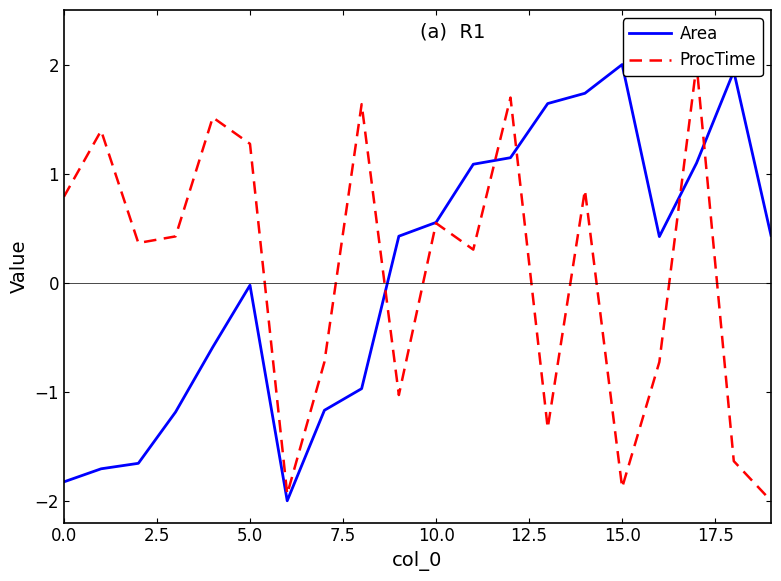

How many positive values does the ProcTime series have?

12